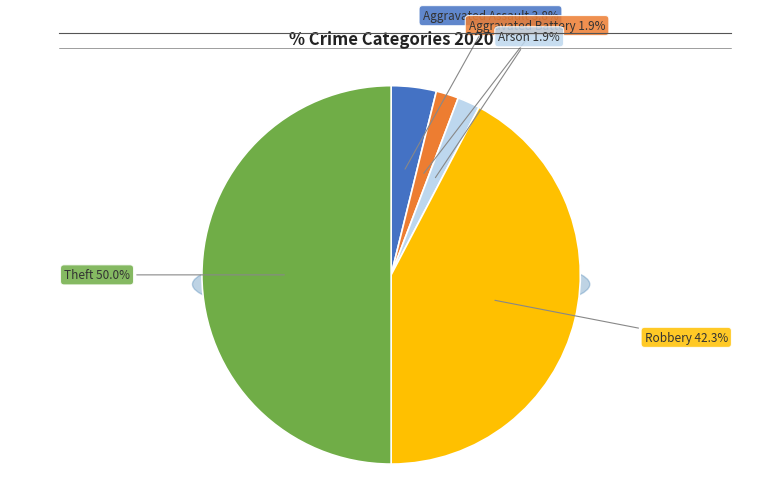

To the nearest percent, what is the difference between the Aggravated Battery and Aggravated Assault slice percentages?

2%